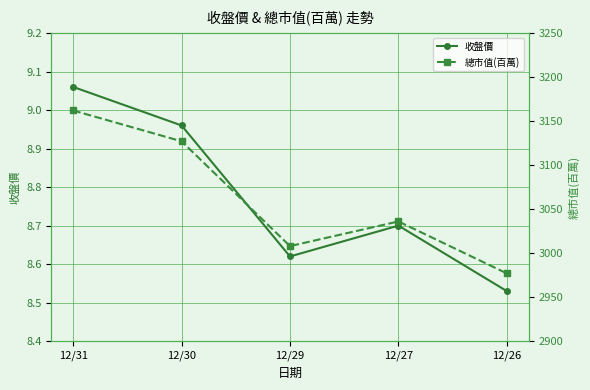

True or false: 收盤價 and 總市值(百萬) cross at least once.

False